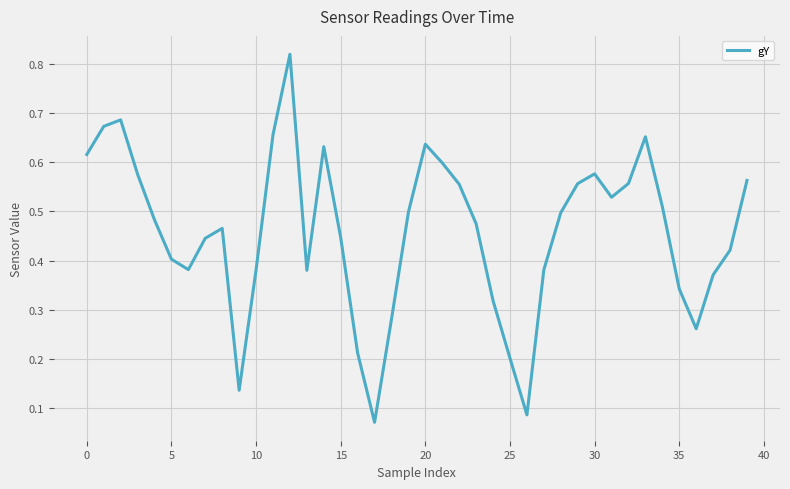

Reading left to right, what are all the values shown in this chart?

0.6	0.7	0.7	0.6	0.5	0.4	0.4	0.4	0.5	0.1	0.4	0.7	0.8	0.4	0.6	0.4	0.2	0.1	0.3	0.5	0.6	0.6	0.6	0.5	0.3	0.2	0.1	0.4	0.5	0.6	0.6	0.5	0.6	0.7	0.5	0.3	0.3	0.4	0.4	0.6